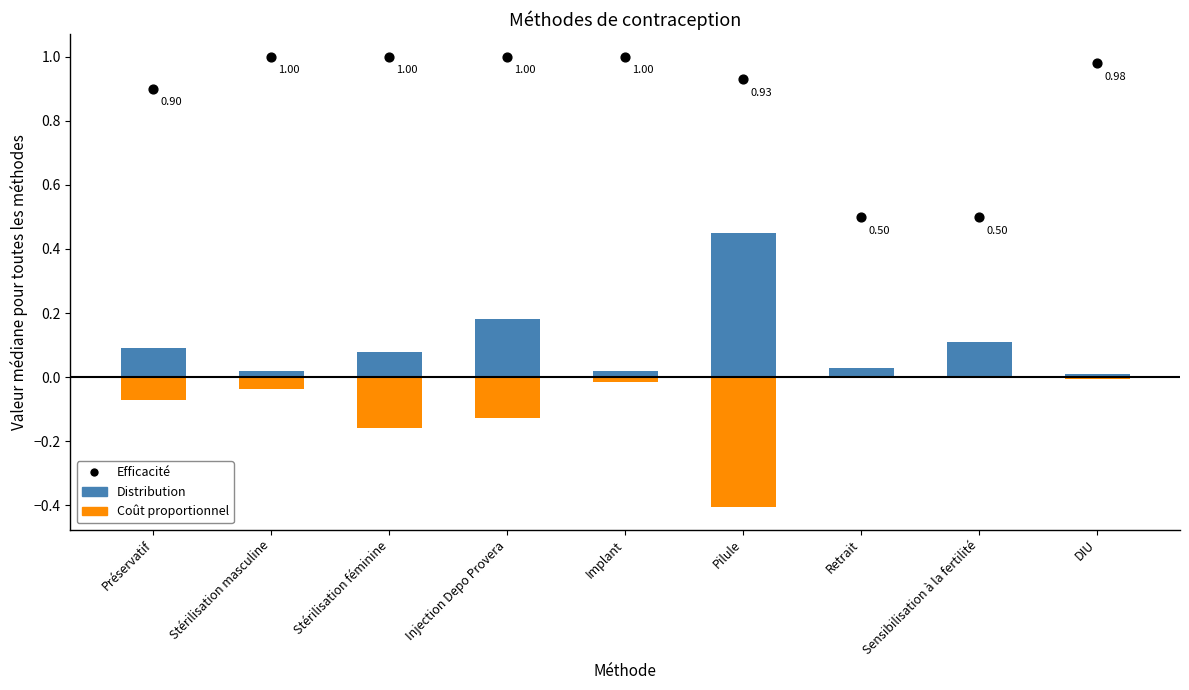

Which series reaches the minimum Y coordinate?

Coût proportionnel